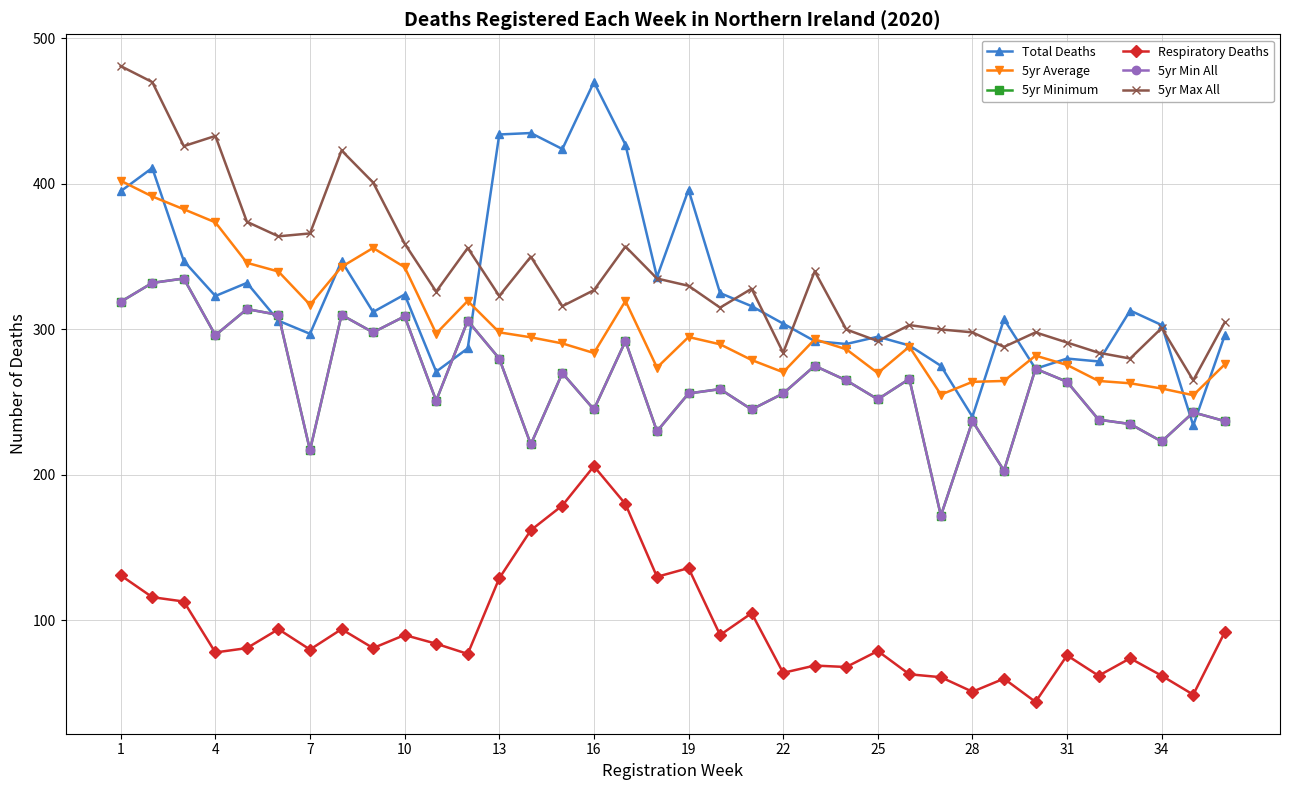

Does the chart have visible grid lines?

Yes